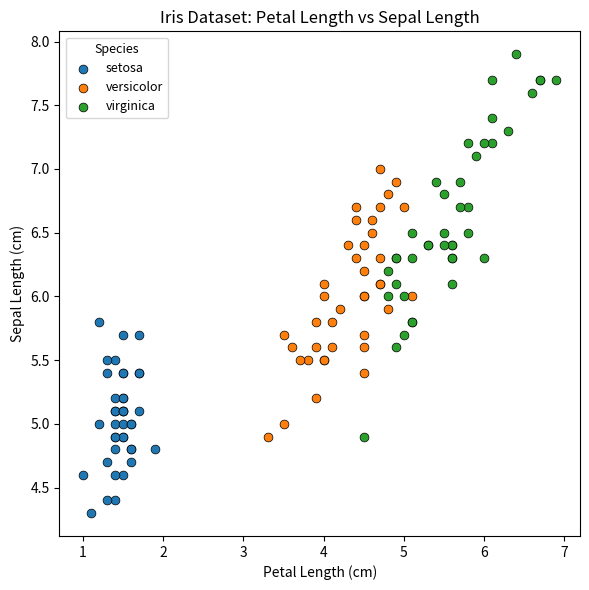

Which series reaches the minimum Y coordinate?

setosa